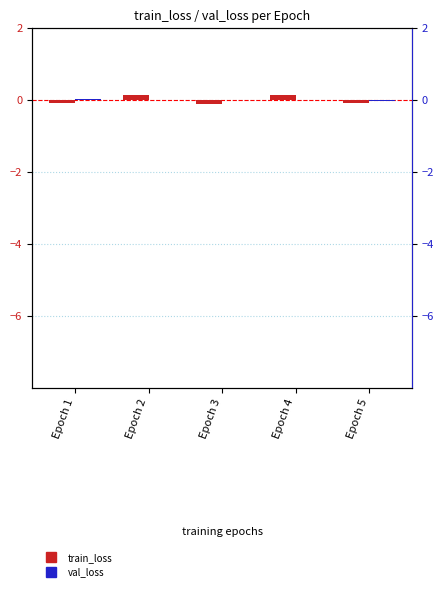

Count the number of categories in the chart.

5